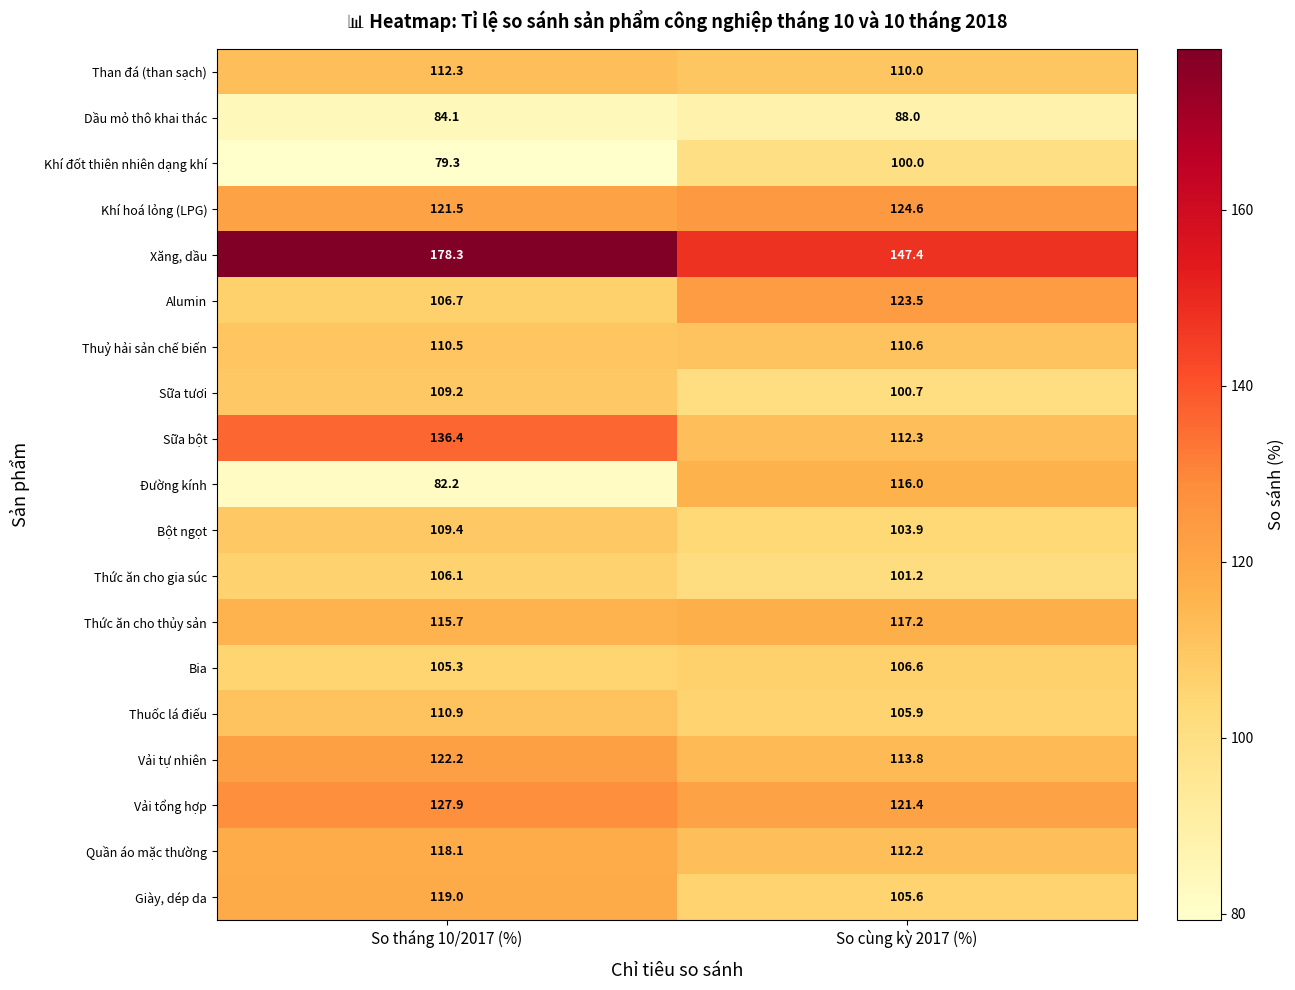

What is the total value across all series at So tháng 10/2017 (%)?

2155.1